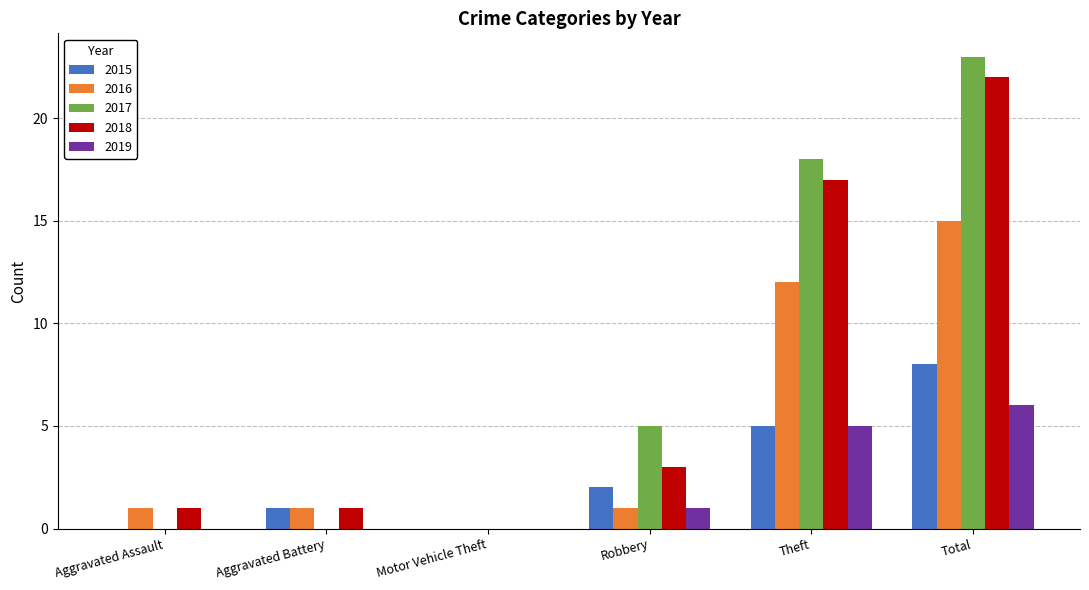

What is the average value of the 2019 series?

2